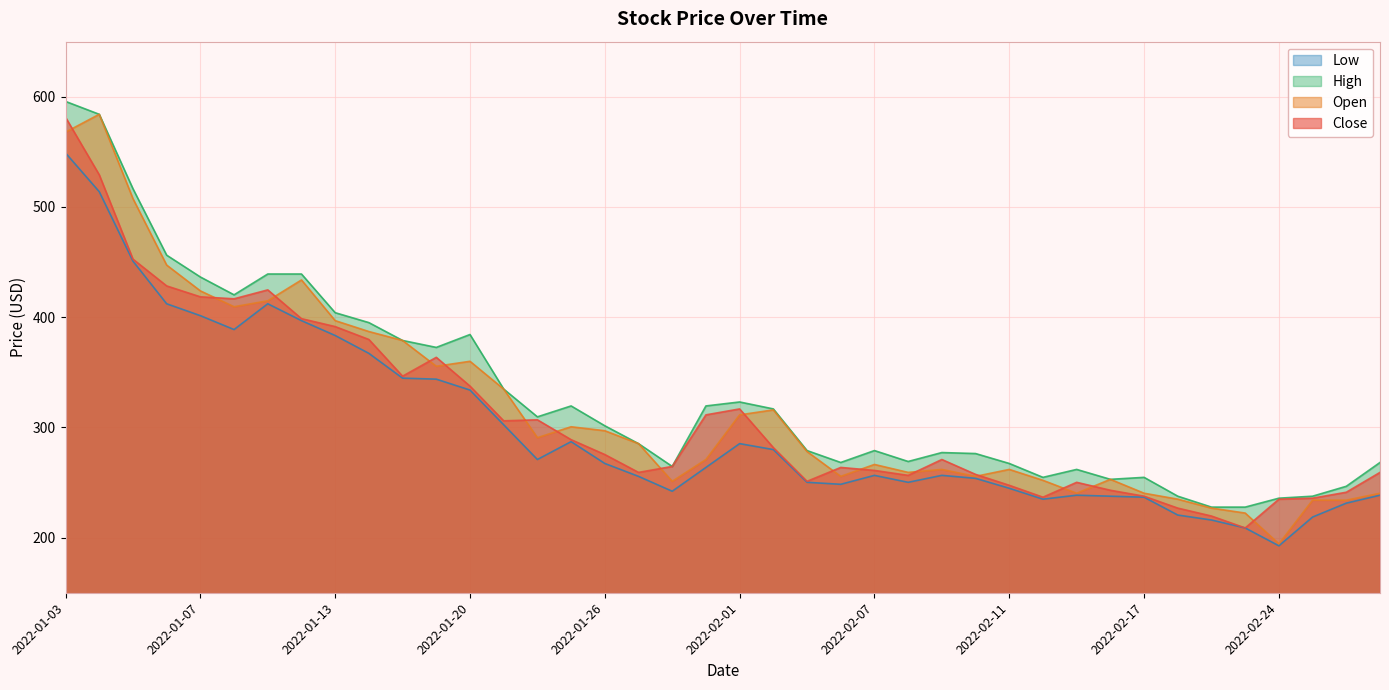

At which label does High first exceed 301?

2022-01-03